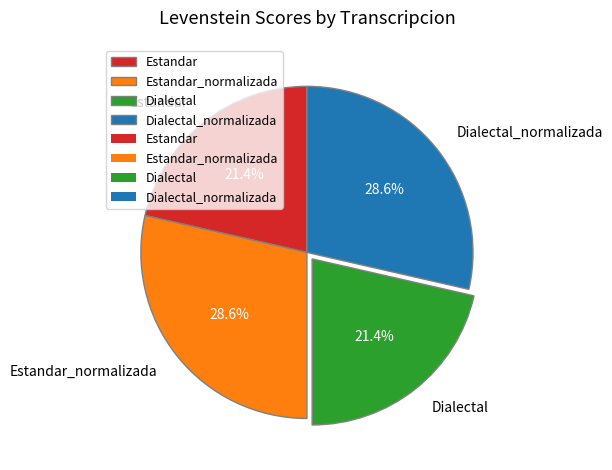

Which has a higher value, Dialectal_normalizada or Estandar?

Dialectal_normalizada